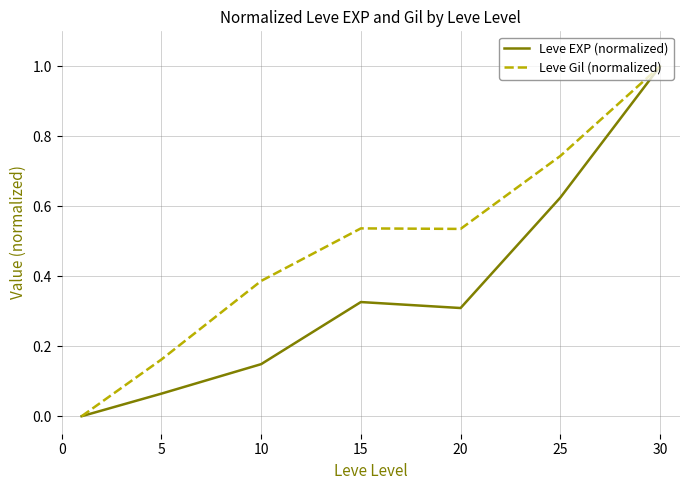

Rank the series by their average value, from lowest to highest.

Leve EXP (normalized), Leve Gil (normalized)